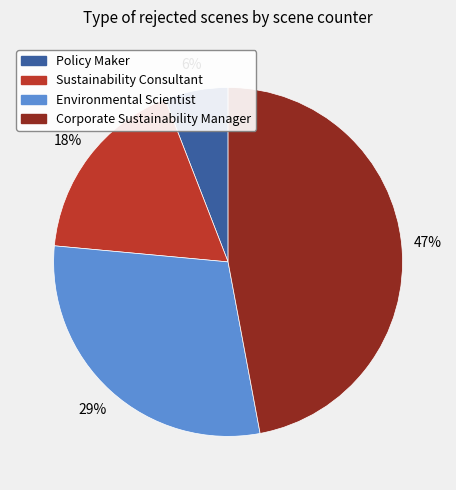

Do Policy Maker and Corporate Sustainability Manager together represent more than half of the pie?

Yes